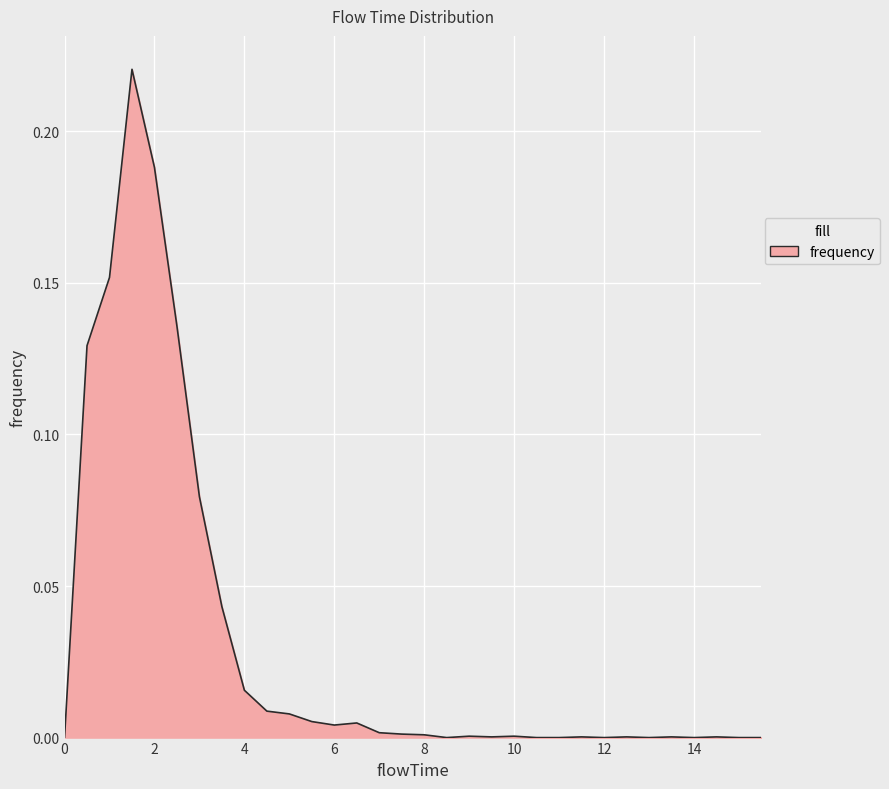

Does the chart display data point markers on the line(s)?

No